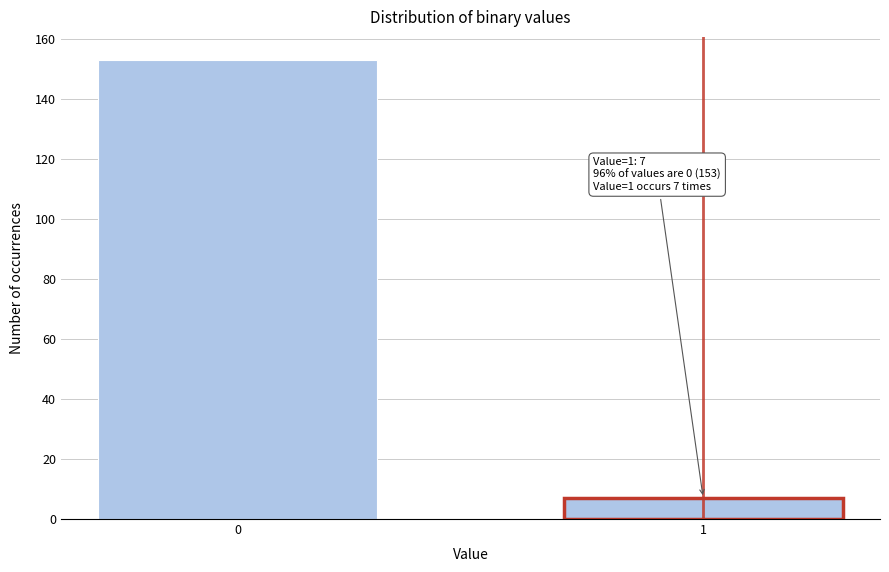

Reading left to right, transcribe all the data shown in this chart.

153	7